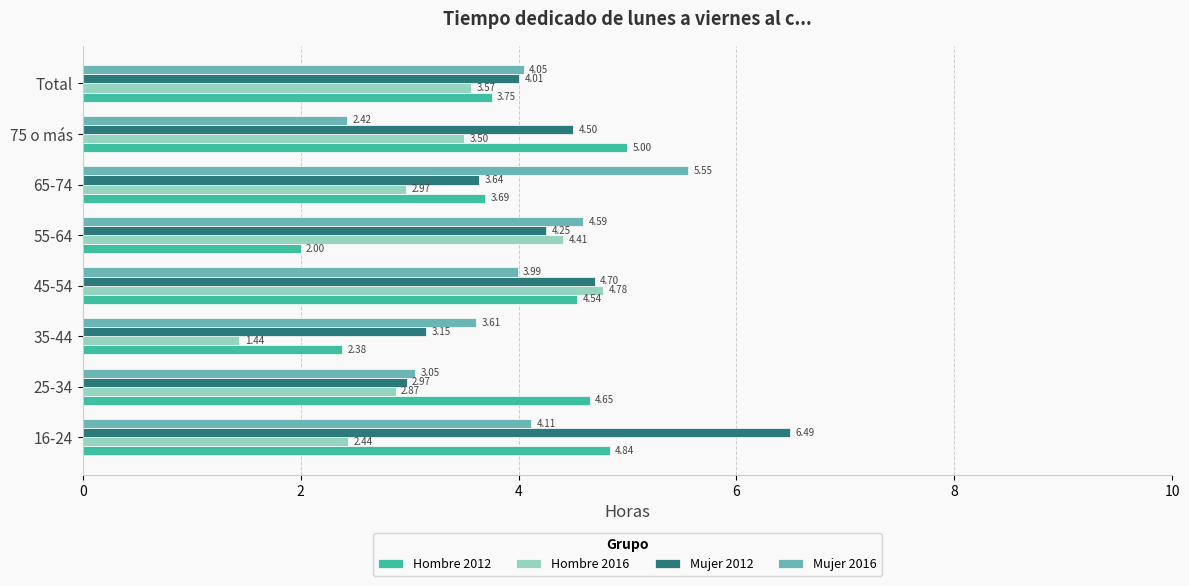

Which series changed the most between 25-34 and 75 o más?

Mujer 2012